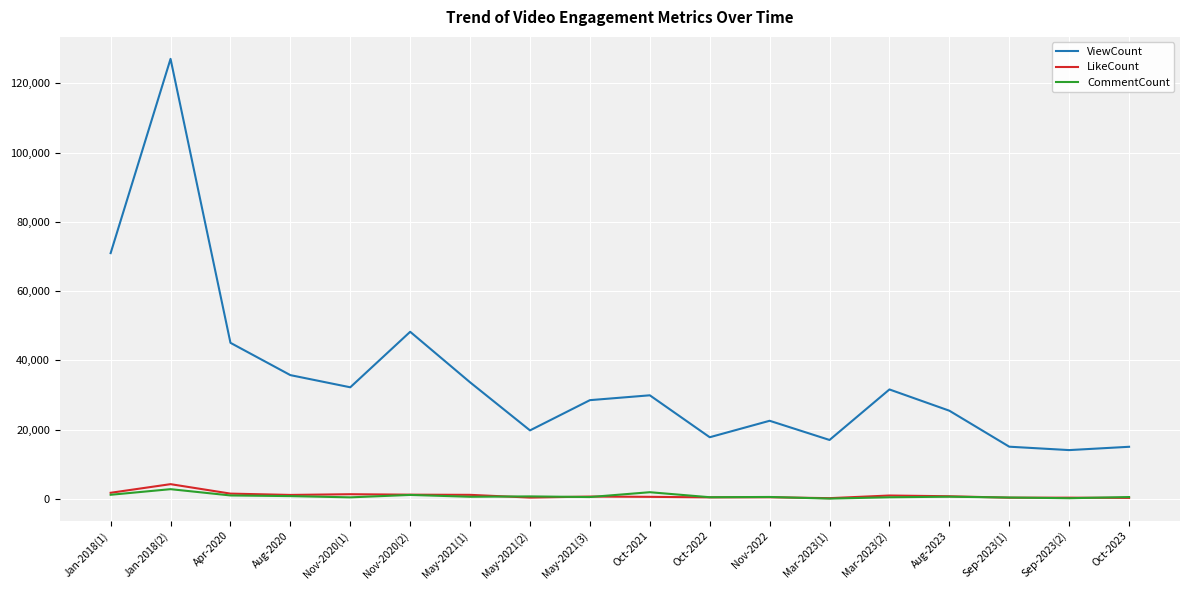

List the series in order of their peak value, highest first.

ViewCount, LikeCount, CommentCount